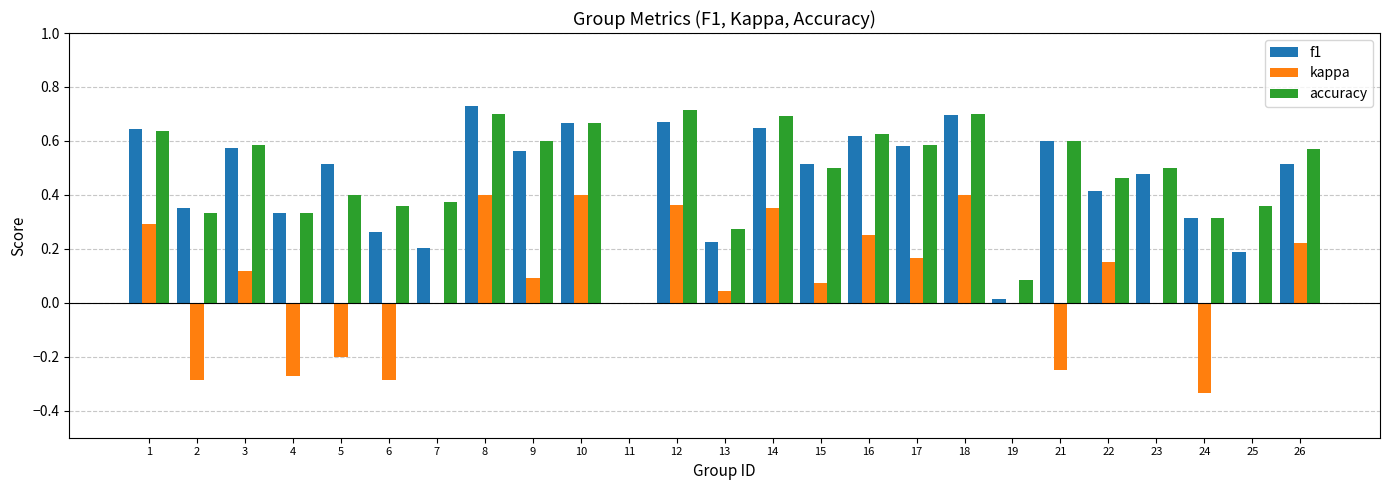

Between 5 and 23, which series saw the biggest shift?

kappa